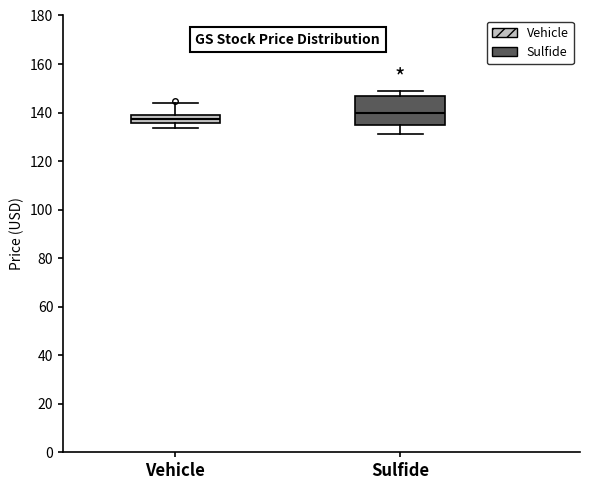

Which box is the tallest, from its lower edge to its upper edge?

Sulfide